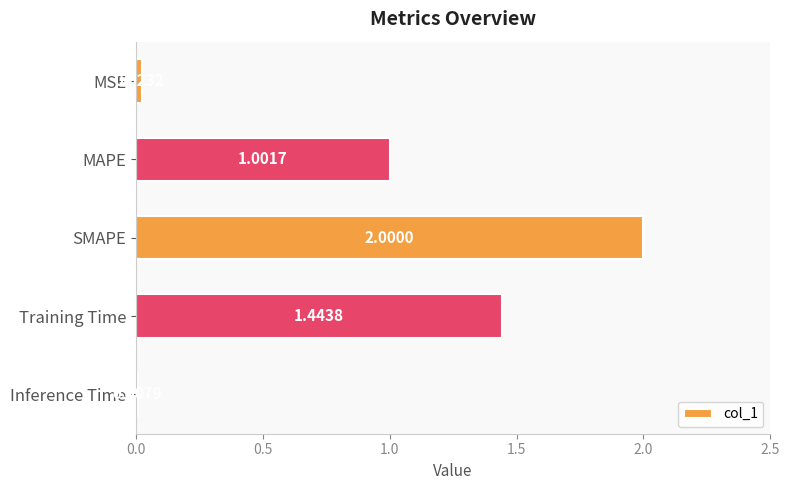

Rank the categories by value from highest to lowest.

SMAPE, Training Time, MAPE, MSE, Inference Time